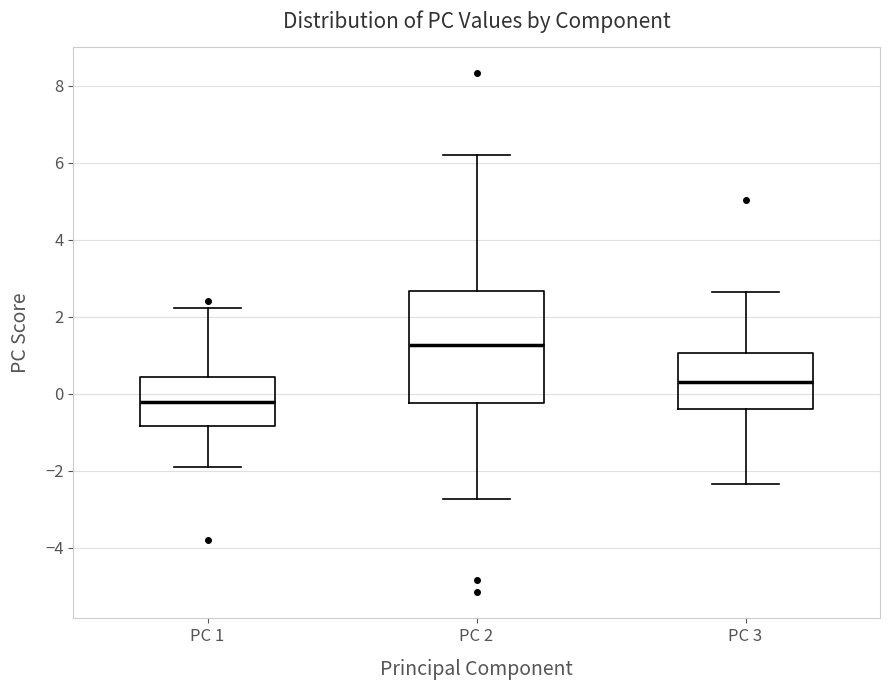

Reading left to right, read every box against the y-axis: the position of its median line, the range the box covers, and the ends of its whiskers. The values are not printed on the chart, so give them approximately, as read against the axis.

PC 1: median -0.2, box -0.8 to 0.4, whiskers -1.8 to 2.2
PC 2: median 1.2, box -0.2 to 2.6, whiskers -2.8 to 6.2
PC 3: median 0.4, box -0.4 to 1.0, whiskers -2.4 to 2.6